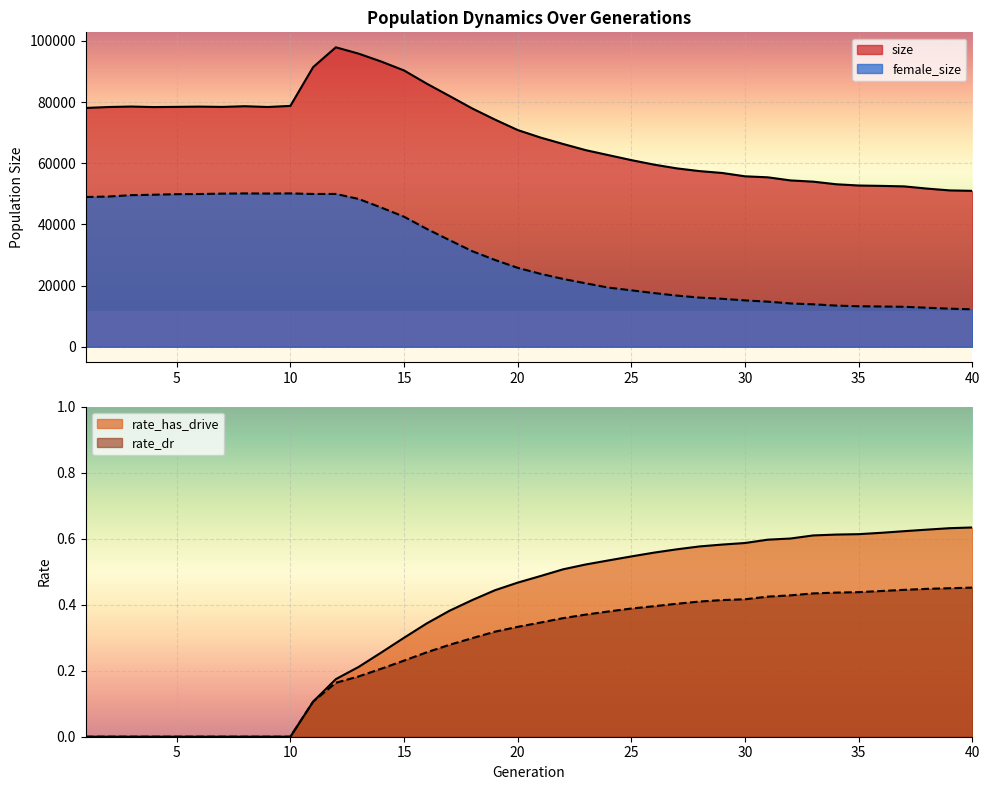

Reading right to left, transcribe all the data shown in this chart.

size: 50970.0	51122.0	51716.0	52435.0	52596.0	52717.0	53136.0	53982.0	54387.0	55399.0	55731.0	56818.0	57431.0	58325.0	59552.0	61023.0	62644.0	64273.0	66300.0	68413.0	70862.0	74283.0	77922.0	82003.0	86033.0	90353.0	93258.0	95855.0	97921.0	91431.0	78763.0	78396.0	78653.0	78424.0	78525.0	78443.0	78371.0	78545.0	78391.0	78088.0
female_size: 12228.0	12433.0	12740.0	13052.0	13142.0	13230.0	13444.0	13864.0	14146.0	14734.0	15143.0	15665.0	16057.0	16716.0	17532.0	18439.0	19318.0	20720.0	22160.0	23840.0	25796.0	28373.0	31244.0	34859.0	38525.0	42512.0	45500.0	48324.0	49959.0	49954.0	50135.0	50086.0	50127.0	50063.0	49941.0	49887.0	49706.0	49562.0	49110.0	48960.0
rate_has_drive: 0.6	0.6	0.6	0.6	0.6	0.6	0.6	0.6	0.6	0.6	0.6	0.6	0.6	0.6	0.6	0.5	0.5	0.5	0.5	0.5	0.5	0.4	0.4	0.4	0.3	0.3	0.3	0.2	0.2	0.1	0.0	0.0	0.0	0.0	0.0	0.0	0.0	0.0	0.0	0.0
rate_dr: 0.5	0.4	0.4	0.4	0.4	0.4	0.4	0.4	0.4	0.4	0.4	0.4	0.4	0.4	0.4	0.4	0.4	0.4	0.4	0.3	0.3	0.3	0.3	0.3	0.3	0.2	0.2	0.2	0.2	0.1	0.0	0.0	0.0	0.0	0.0	0.0	0.0	0.0	0.0	0.0